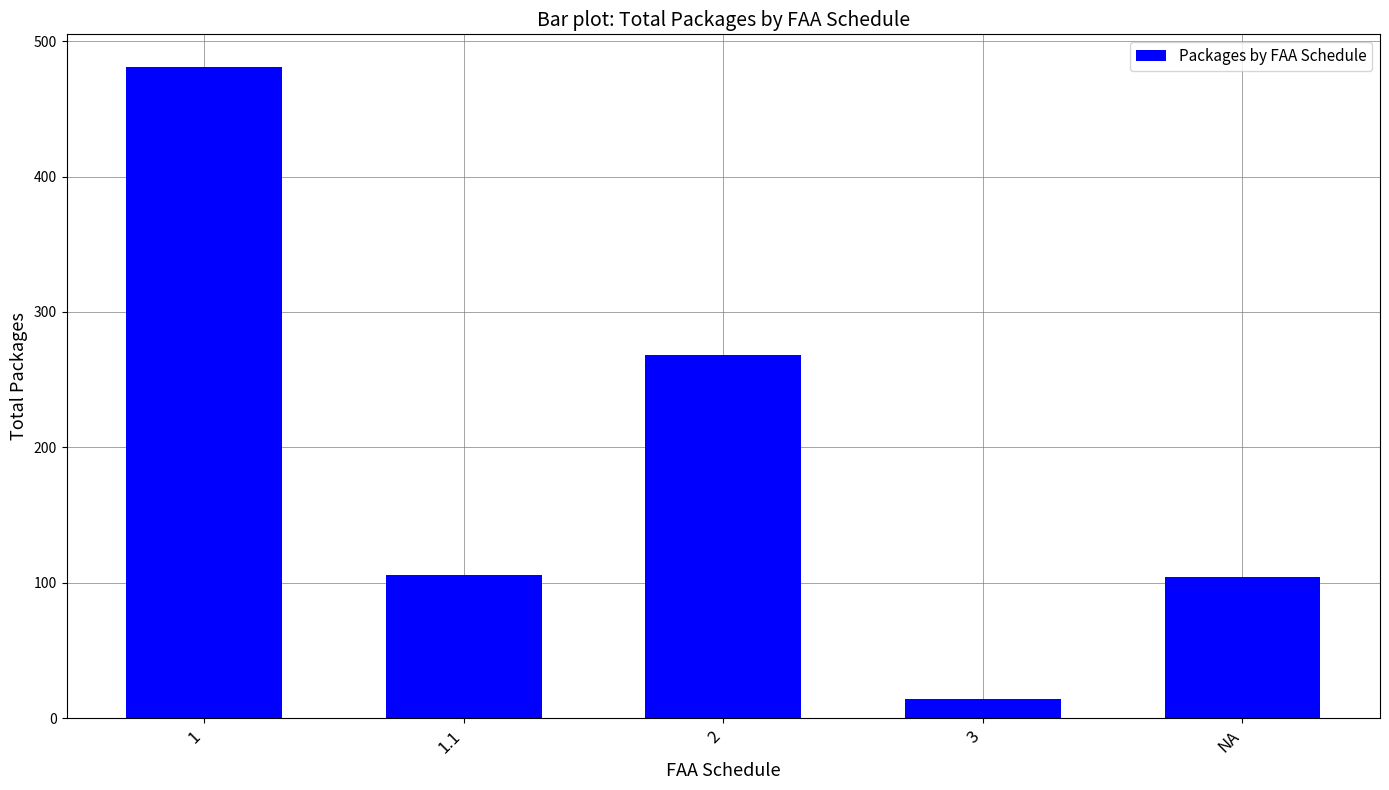

What is the difference between the values at NA and 3?

90